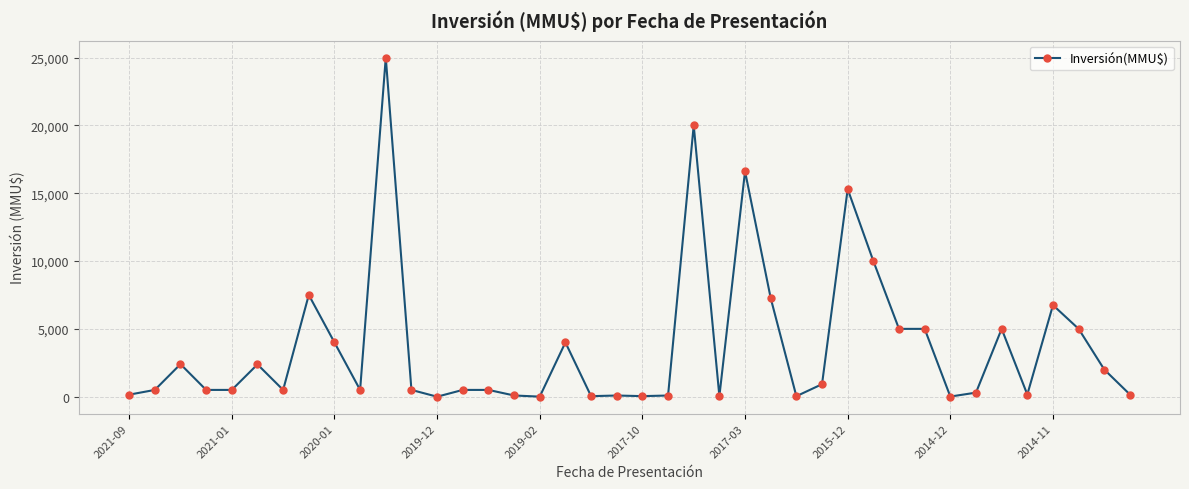

True or false: the data has more than 1 interior local peaks.

True